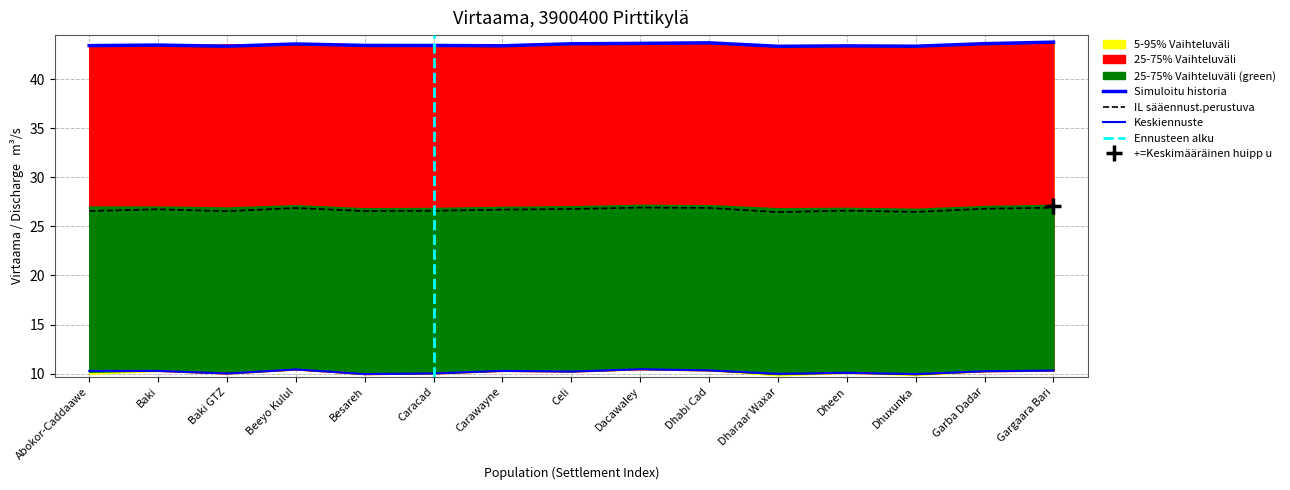

True or false: Simuloitu historia and 5-95% Vaihteluväli upper cross at least once.

False